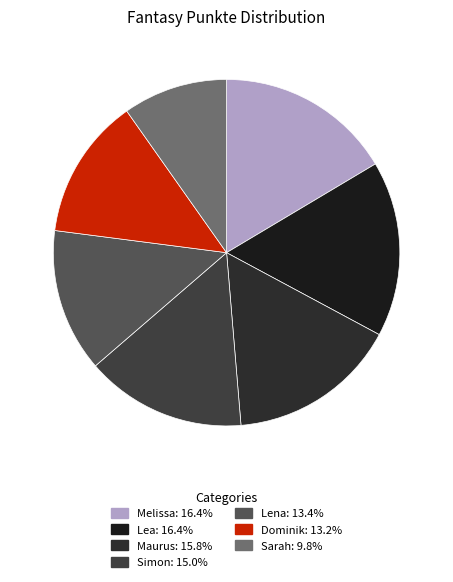

Between Maurus and Sarah, which is larger?

Maurus